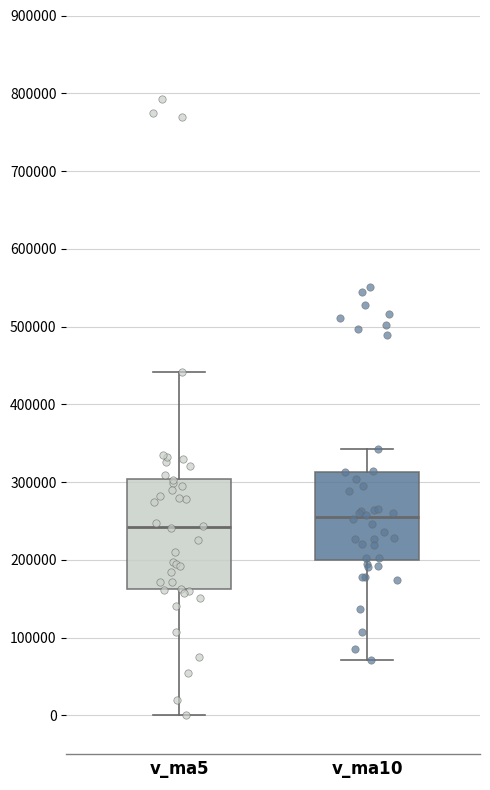

Where does the lower whisker of the box for $\bf{v\_ma10}$ end on the y-axis? The values are not printed on the chart, so give them approximately, as read against the axis.

70000